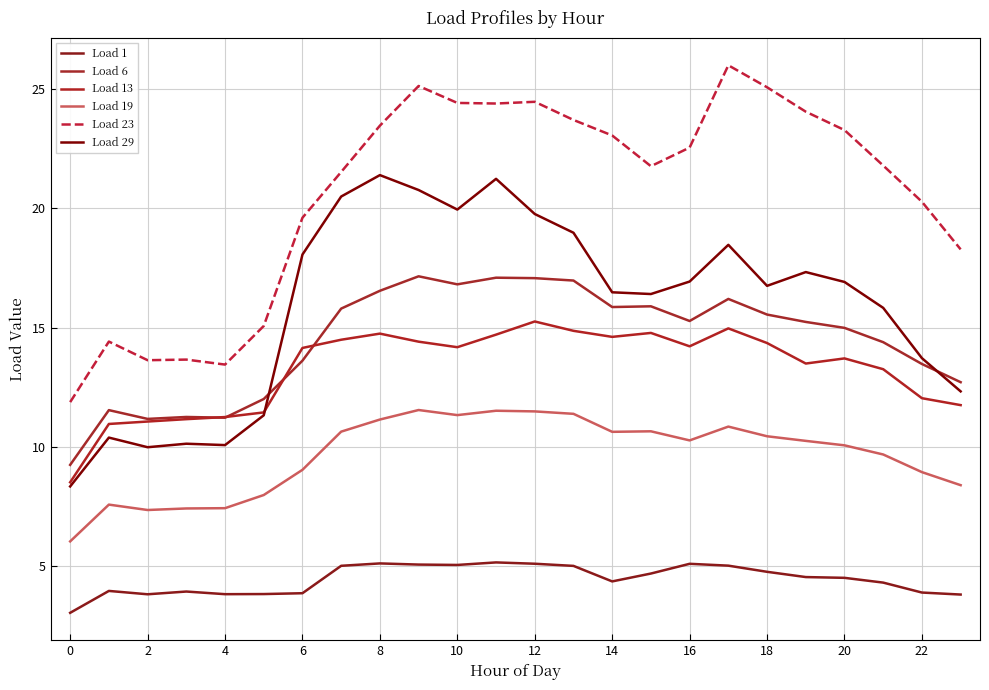

True or false: Load 19 and Load 13 intersect in this chart.

False